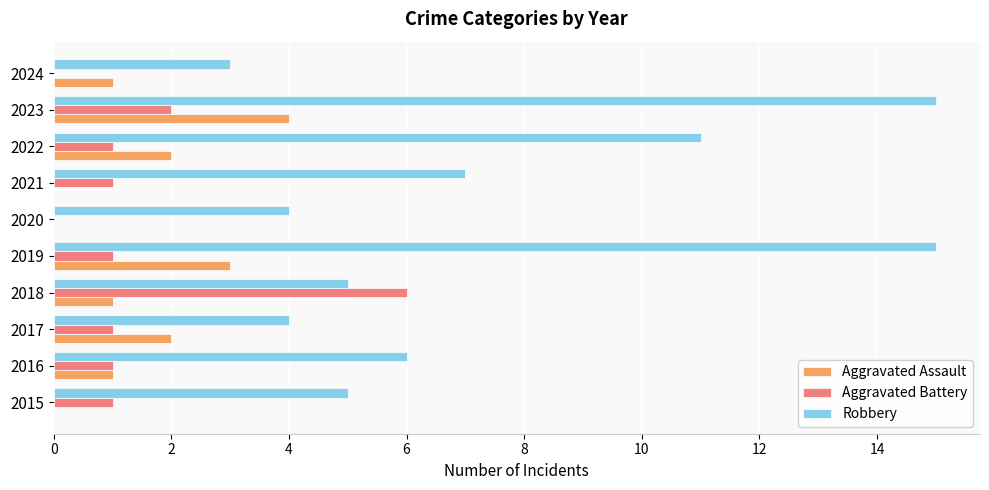

What are all the series names shown in the legend?

Aggravated Assault, Aggravated Battery, Robbery